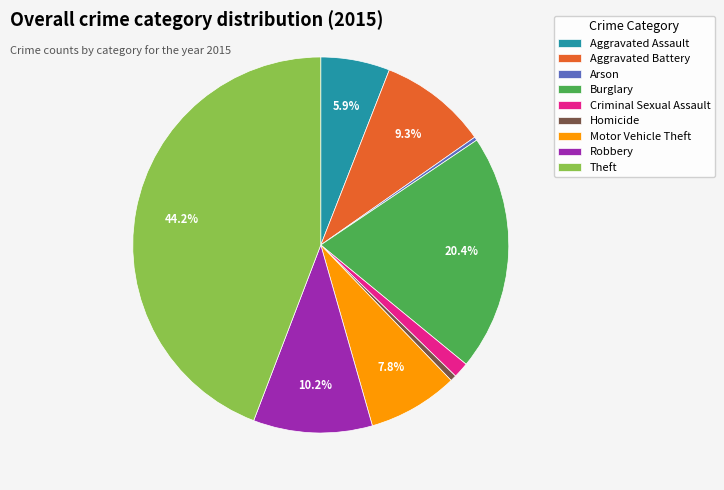

How many slices are in this pie chart?

9